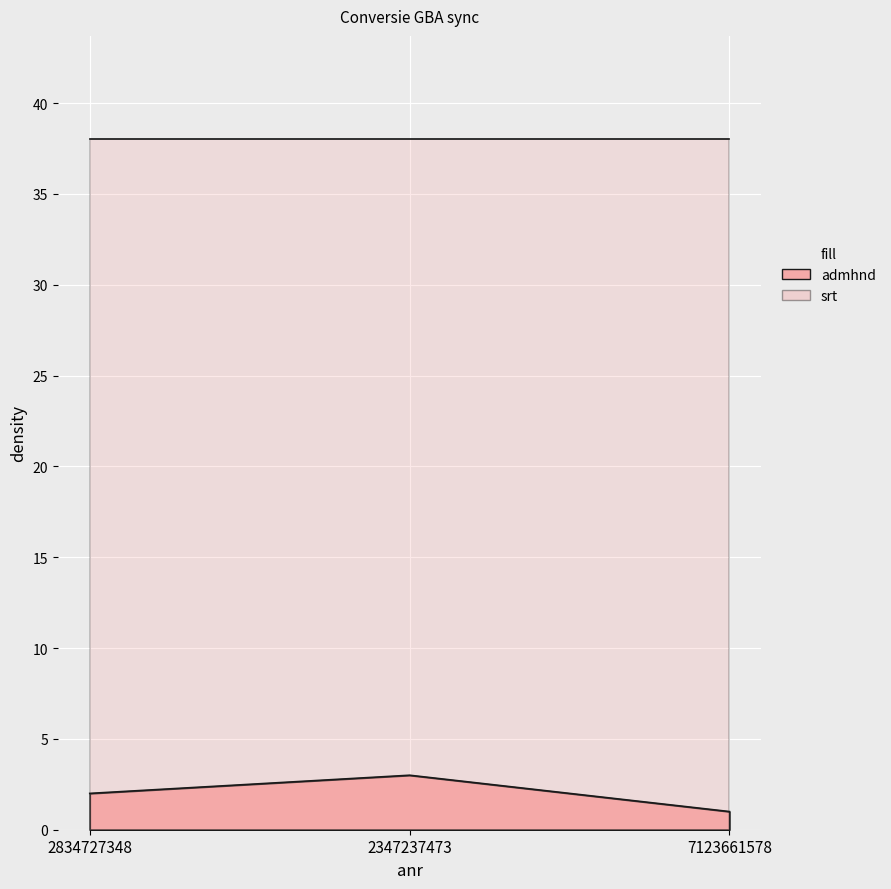

List the labels in order of value, smallest first.

7123661578, 2834727348, 2347237473